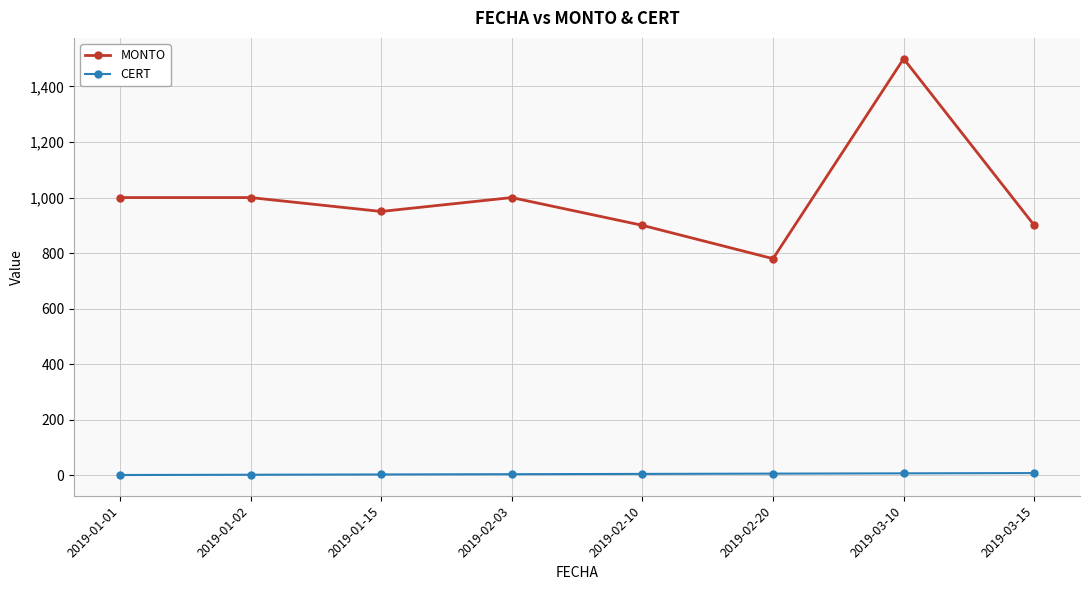

What is the sum of all CERT values?

36